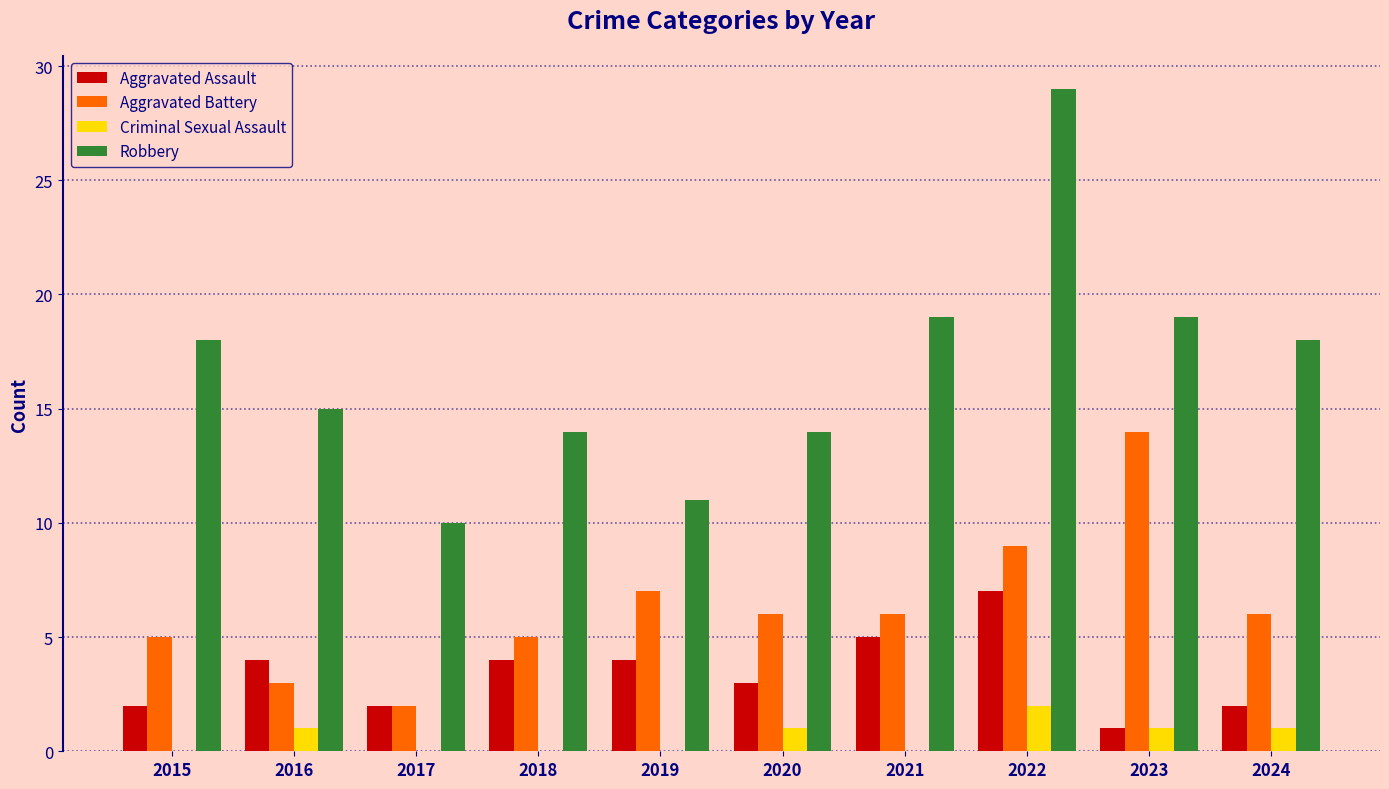

Which series has the largest total across all categories?

Robbery